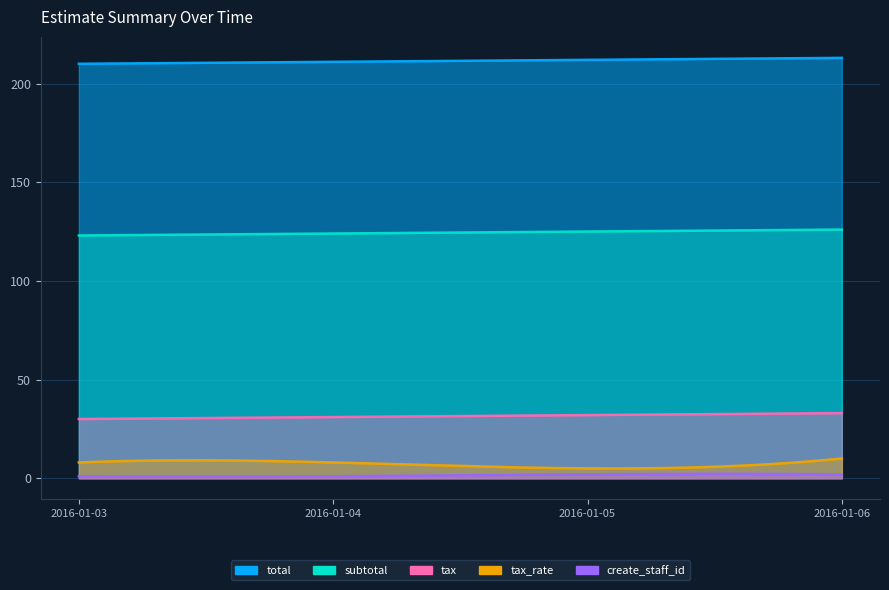

What is the maximum value shown in the chart?

213.0